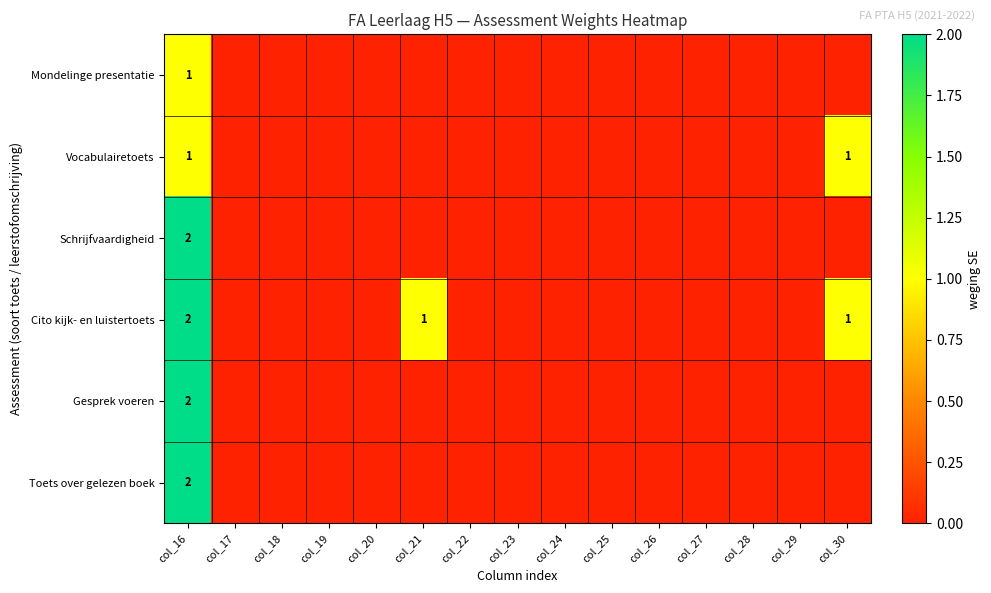

Rank the categories by Mondelinge presentatie value from highest to lowest.

col_16, col_17, col_18, col_19, col_20, col_21, col_22, col_23, col_24, col_25, col_26, col_27, col_28, col_29, col_30